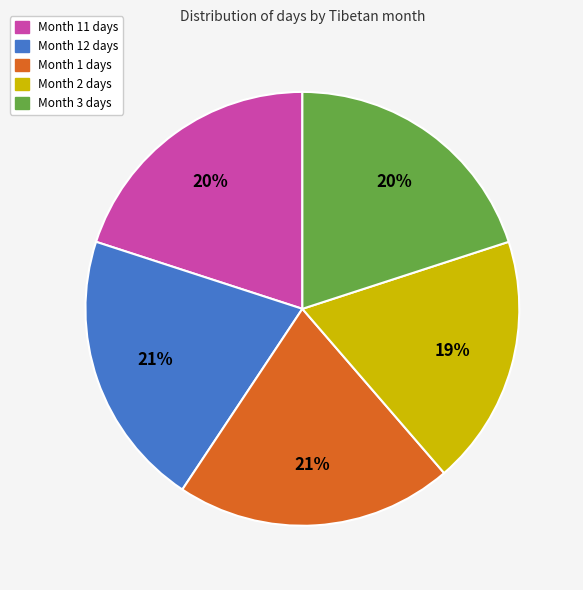

To the nearest percent, what is the average slice percentage?

20%